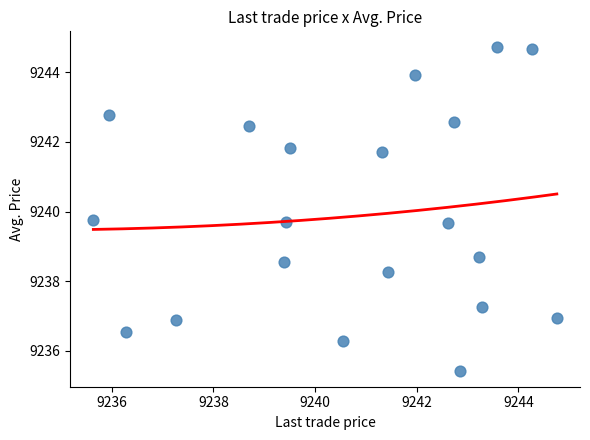

What is the range of X values (max minus min)?

9.1